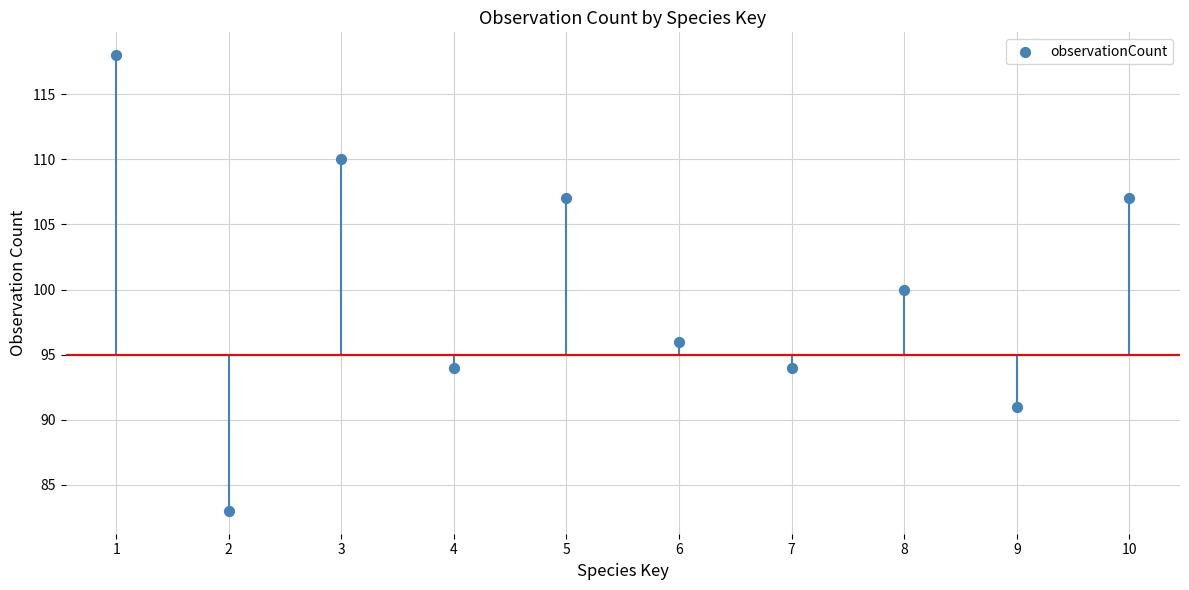

What is the range of Y values (max minus min)?

35